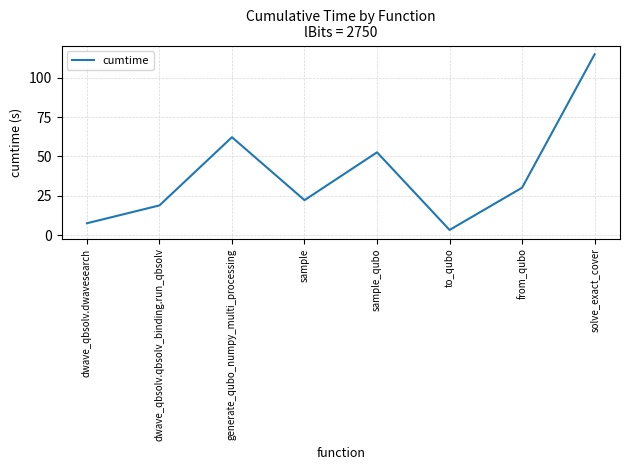

Which category has the highest value across all series?

solve_exact_cover